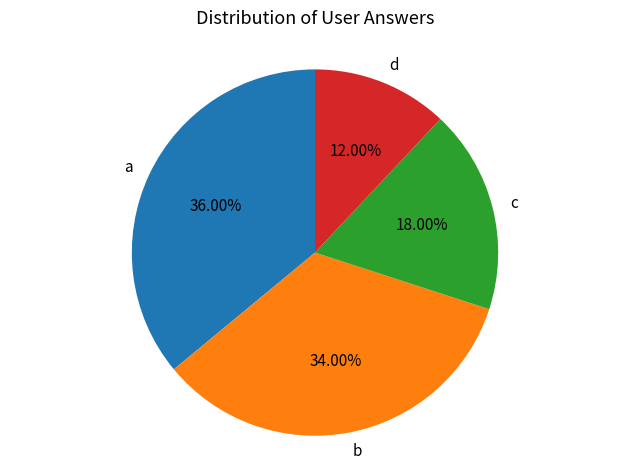

Do b and a together represent more than half of the pie?

Yes